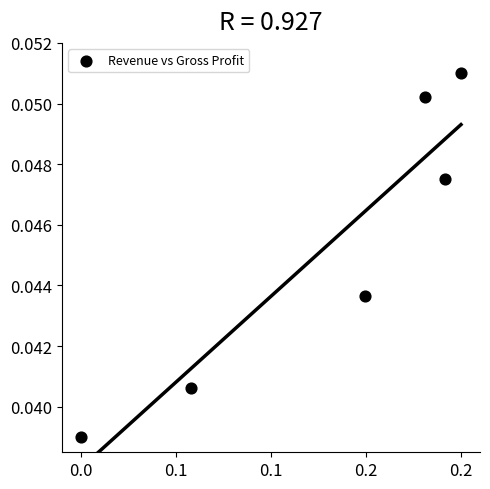

How many data points are displayed?

6